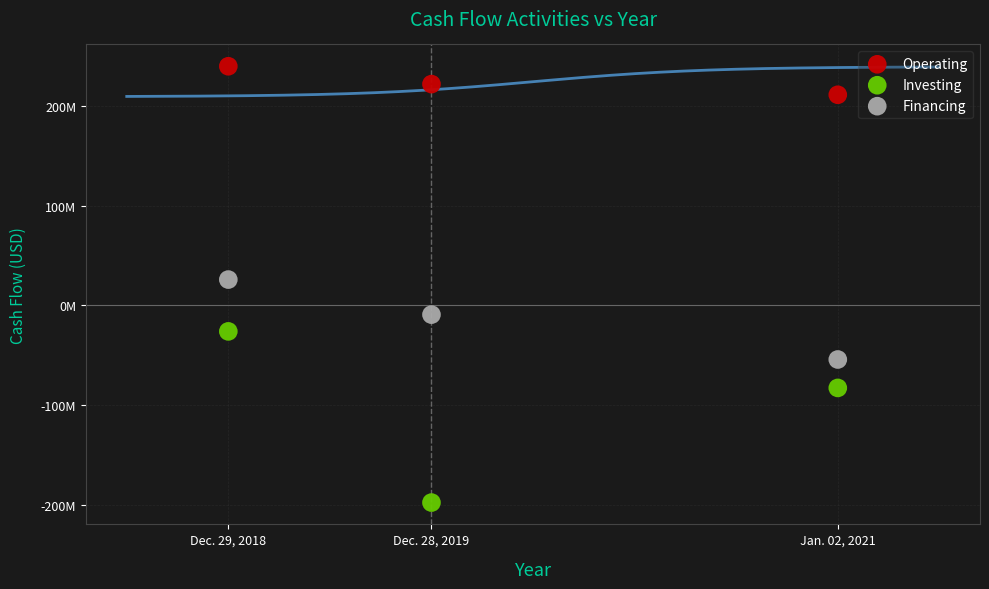

Which series contains the highest Y value?

Operating